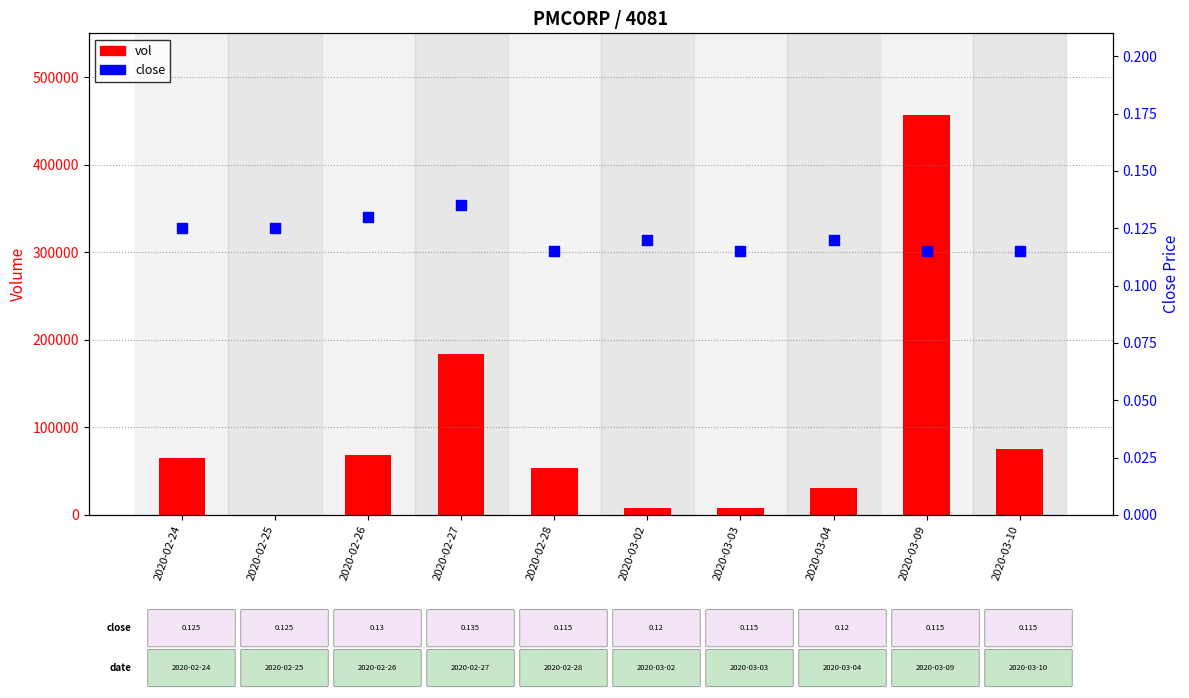

What are all the series names shown in the legend?

vol, close